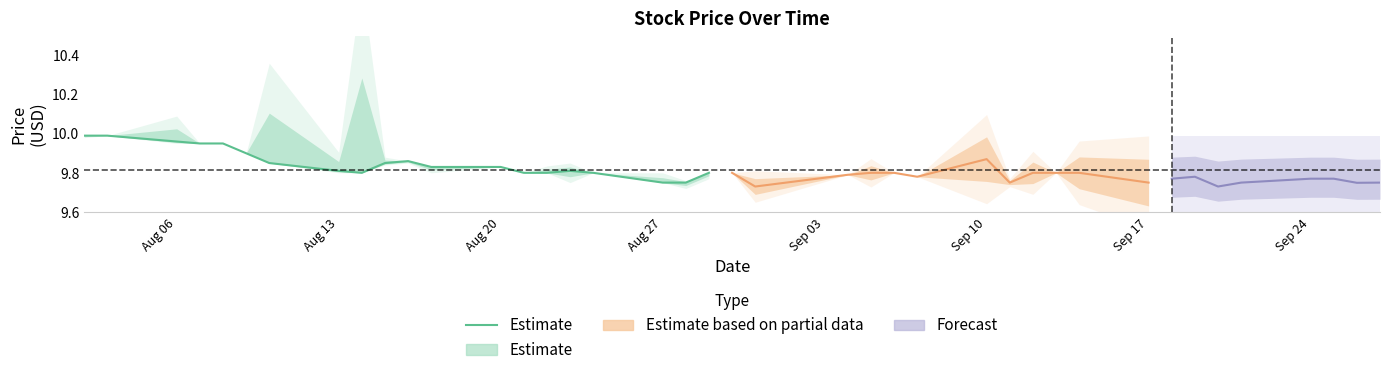

What is the value of the 4th point from the left?

9.9